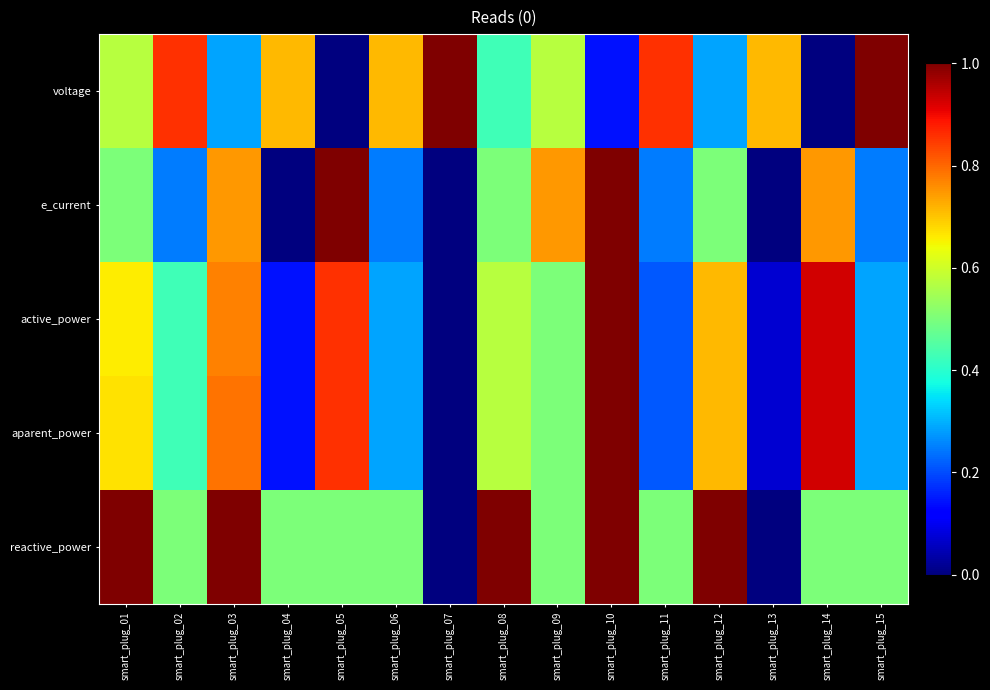

How many categories are shown in the chart?

15